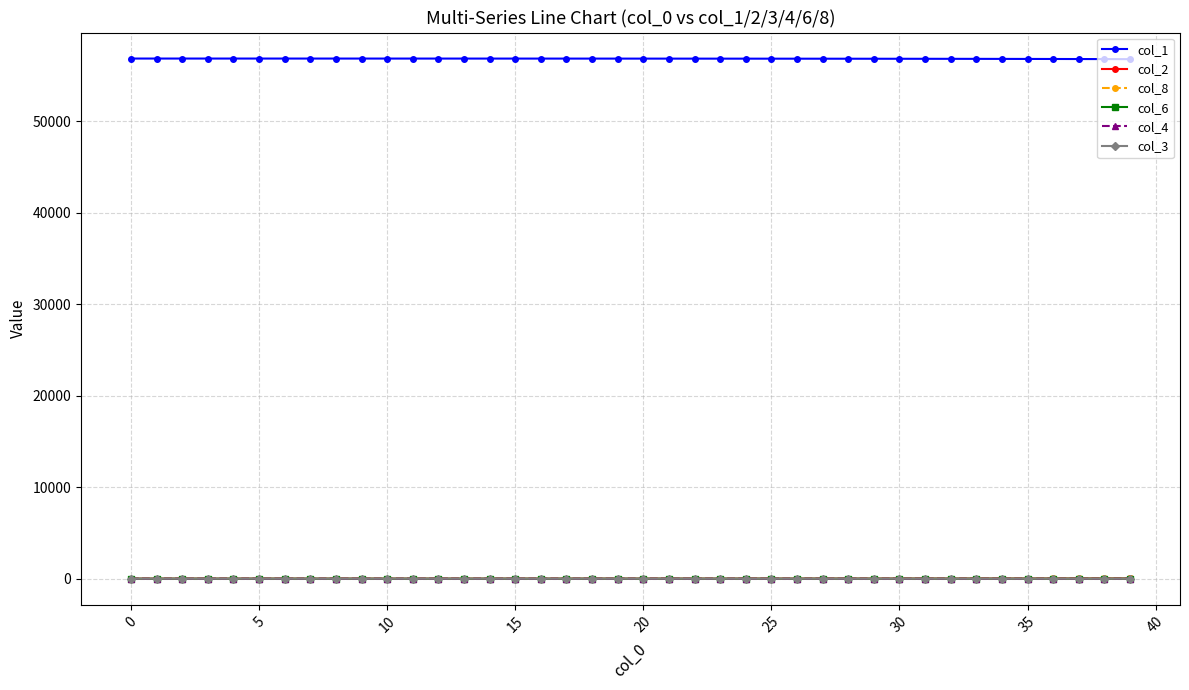

Which series has the largest total across all categories?

col_1